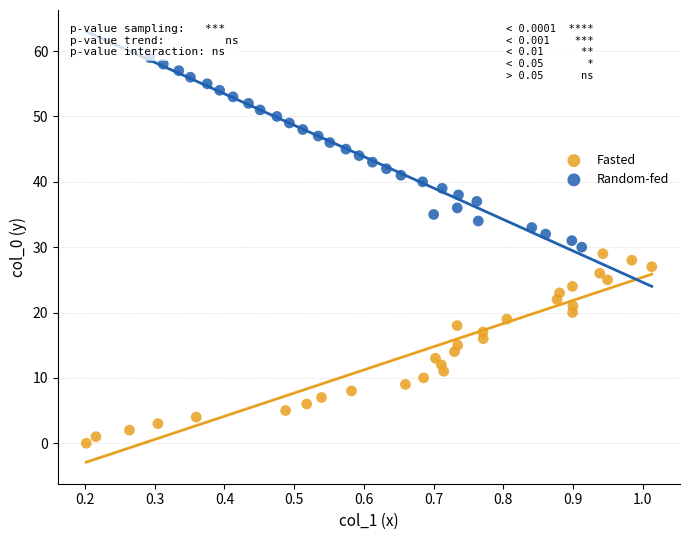

Which series contains the highest Y value?

Random-fed